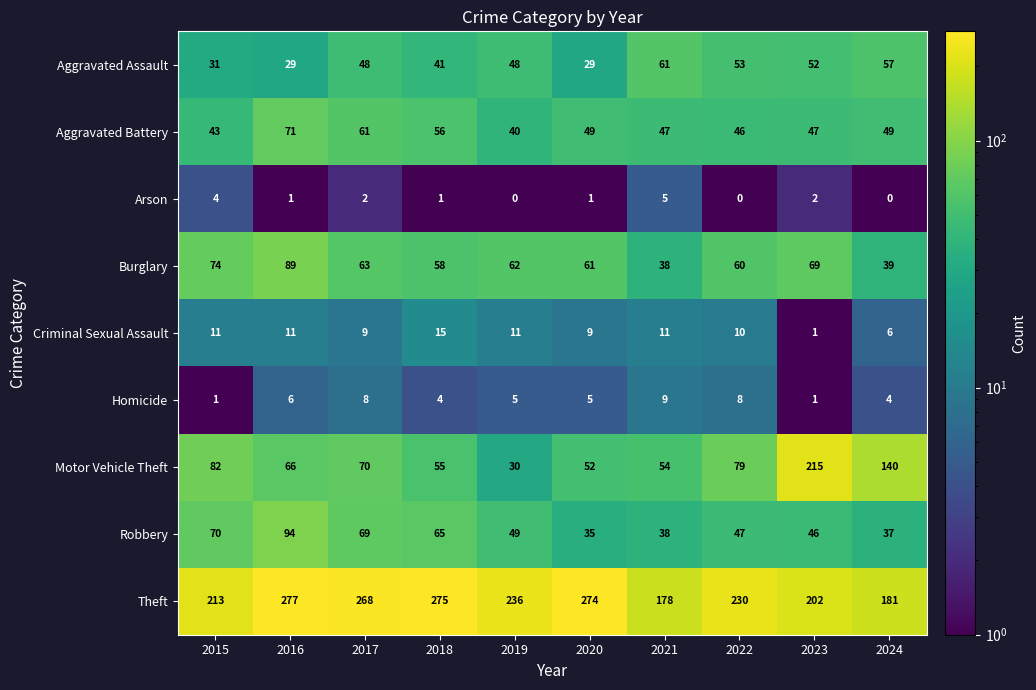

At how many categories does at least one series exceed 55?

10